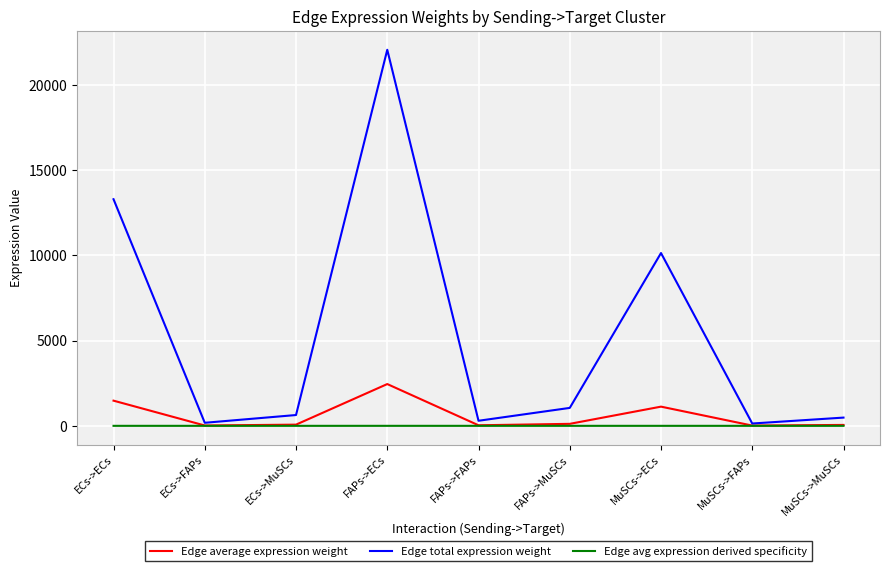

What position from the left is ECs->MuSCs?

3